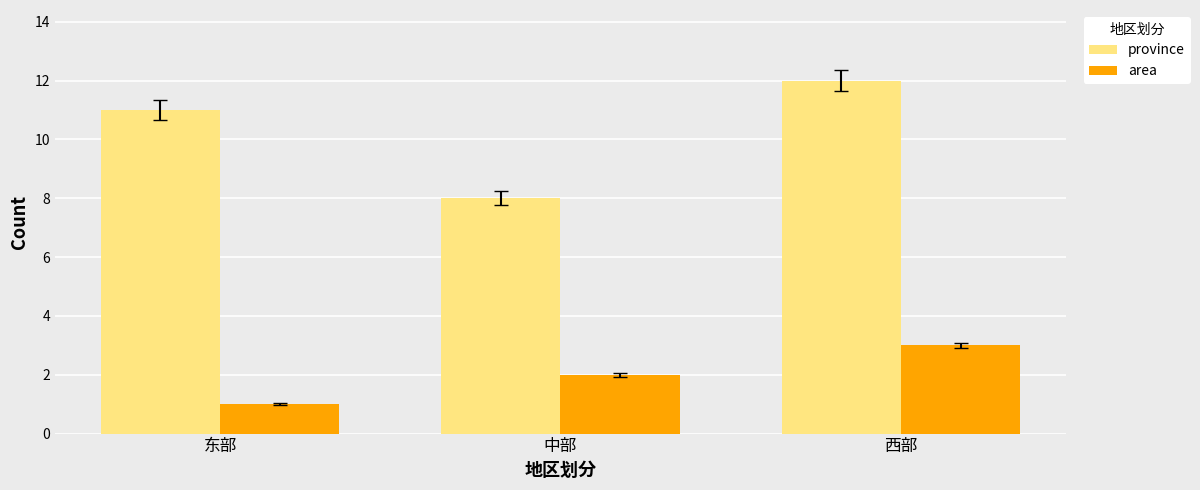

At how many categories does at least one series exceed 7?

3